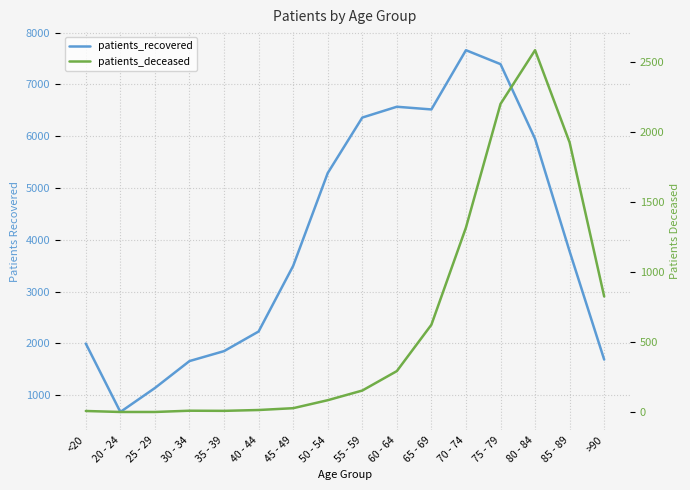

Does the chart have visible grid lines?

Yes